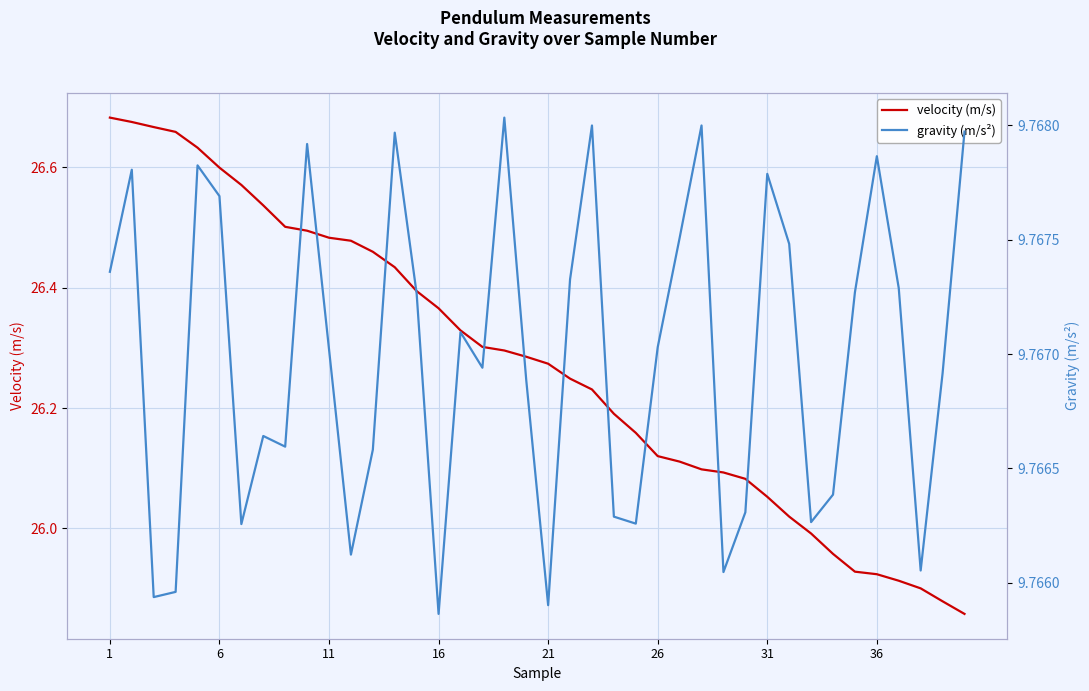

True or false: velocity (m/s) has more than 0 points higher than both neighbors.

False